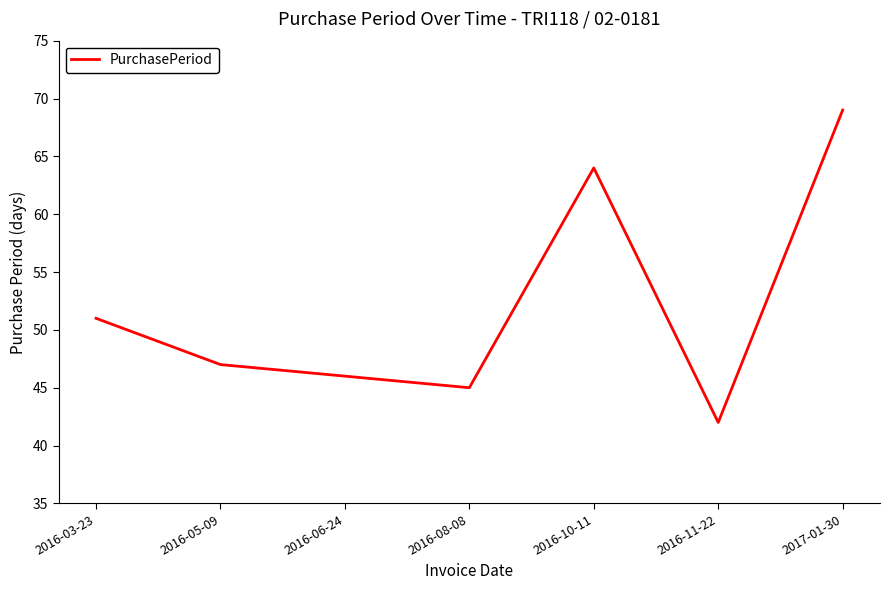

How many series are shown in this chart?

1